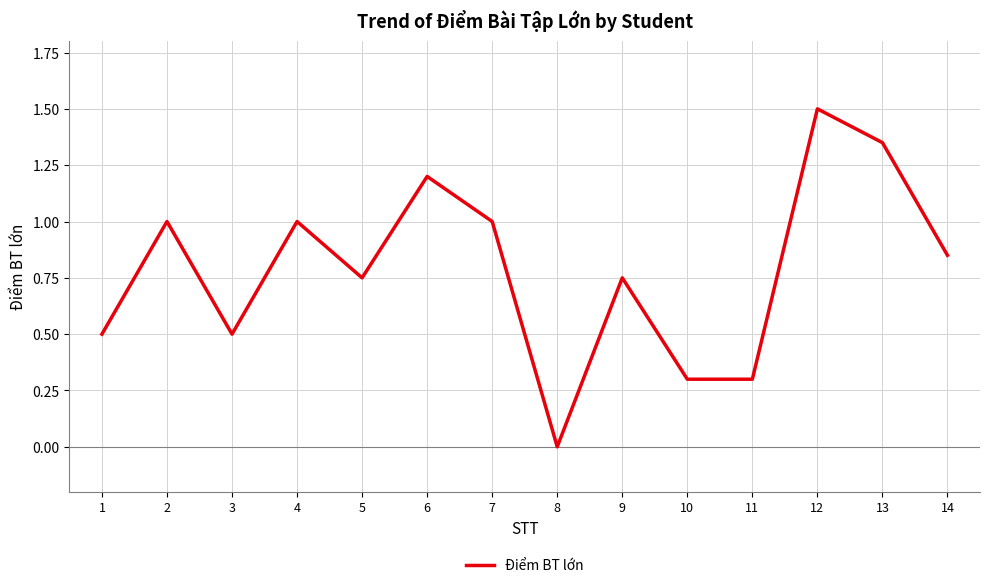

The value at 2 is 1.5. True or false?

False